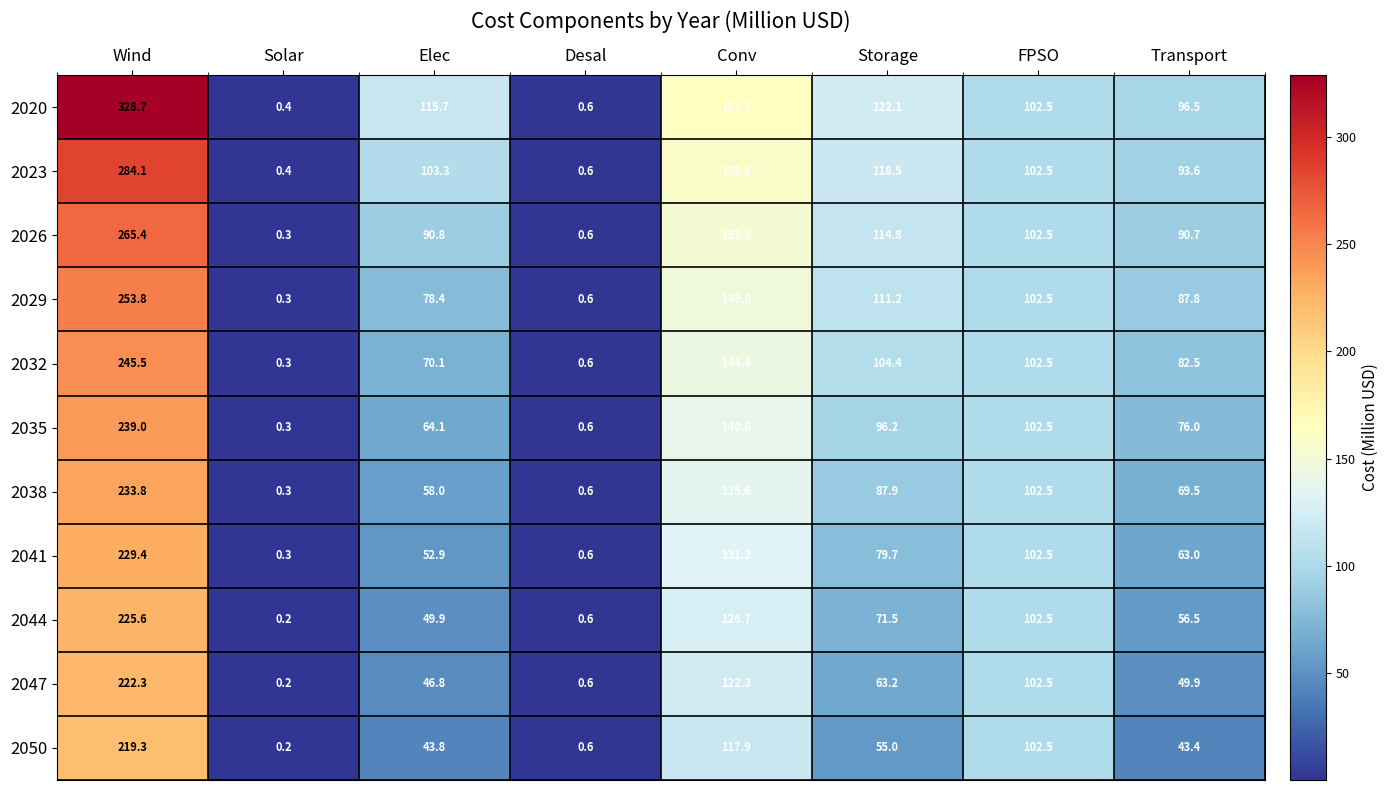

How many series are shown in this chart?

11